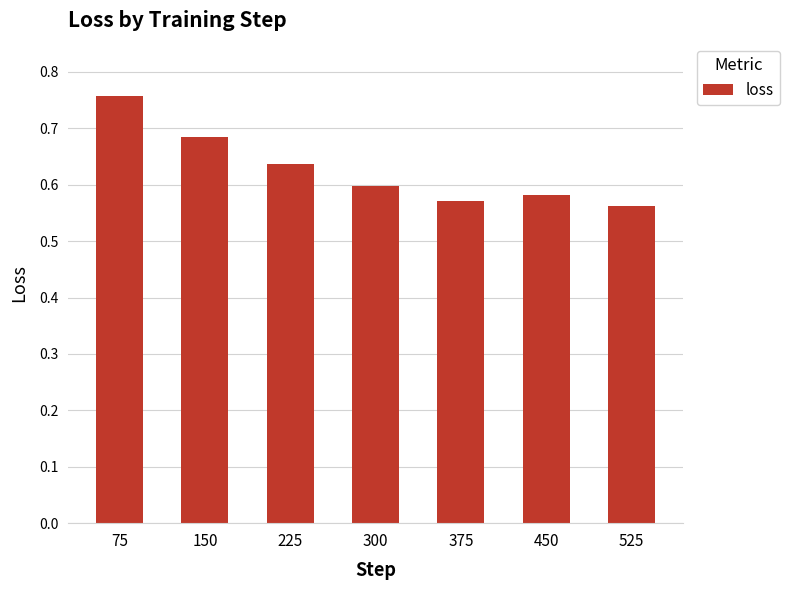

The chart shows a value of 0.6 at 450. True or false?

True